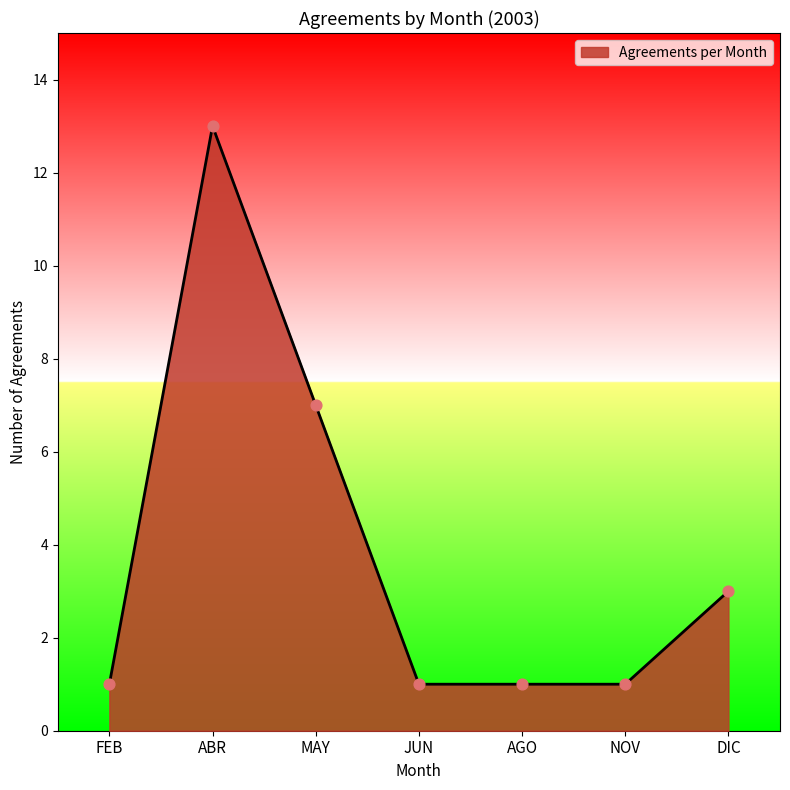

Between DIC and MAY, which is larger?

MAY